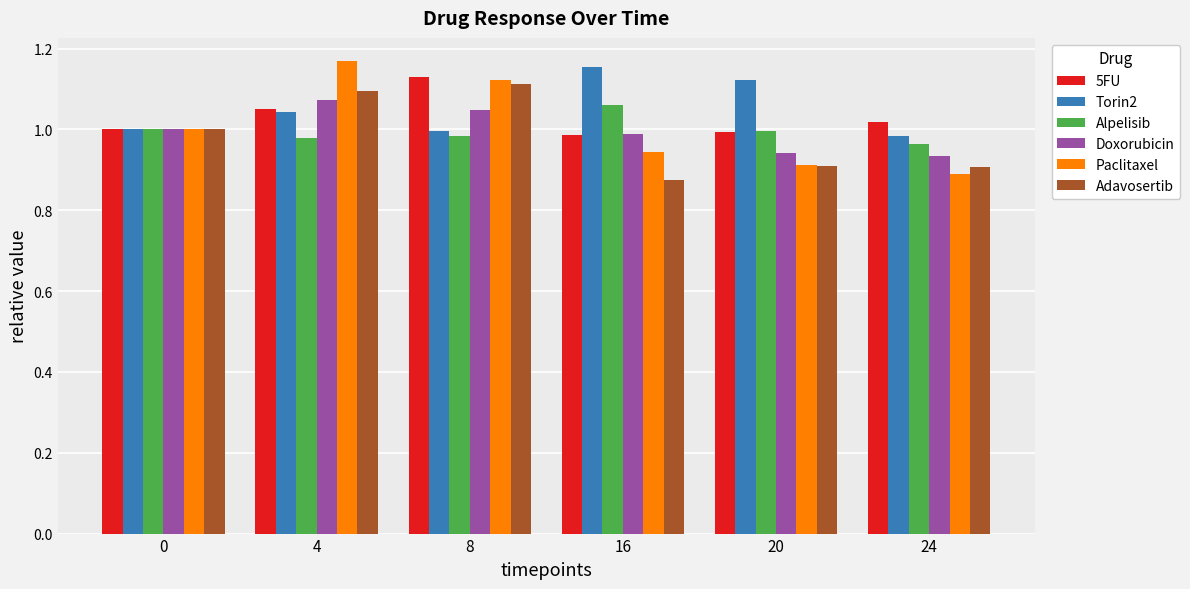

Is the value of 5FU at 8 greater than the value of Doxorubicin at 16?

Yes